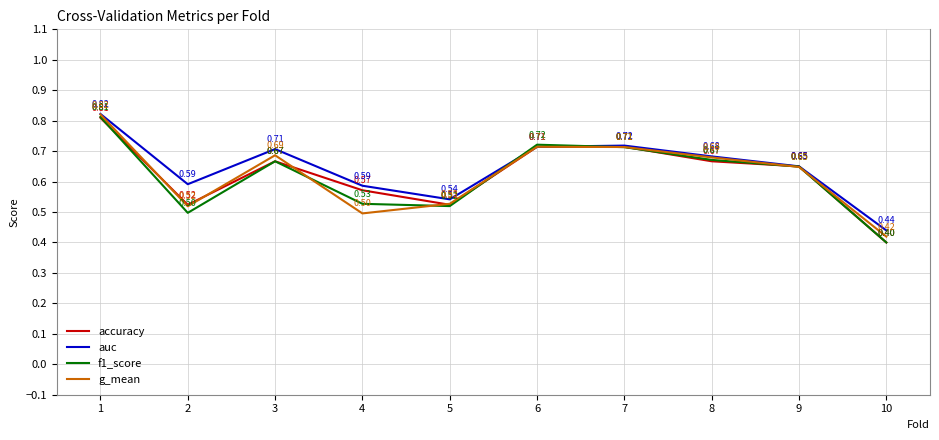

The g_mean series shows 1.2 at 3. True or false?

False